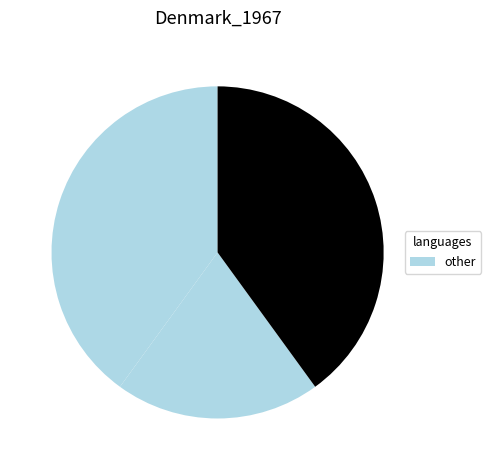

Count the number of slices in the pie.

3